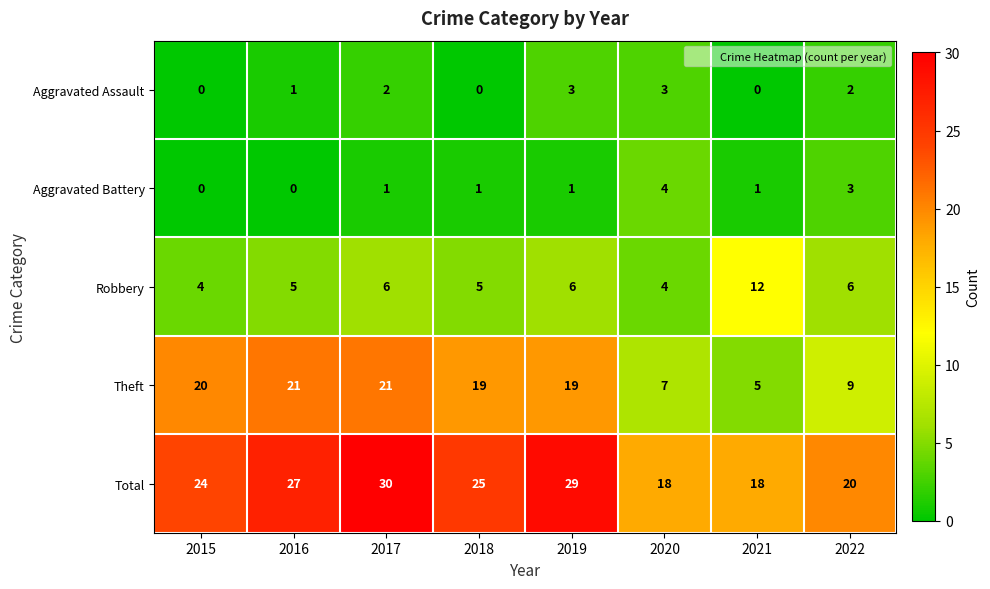

What is the sum of all Total values?

191